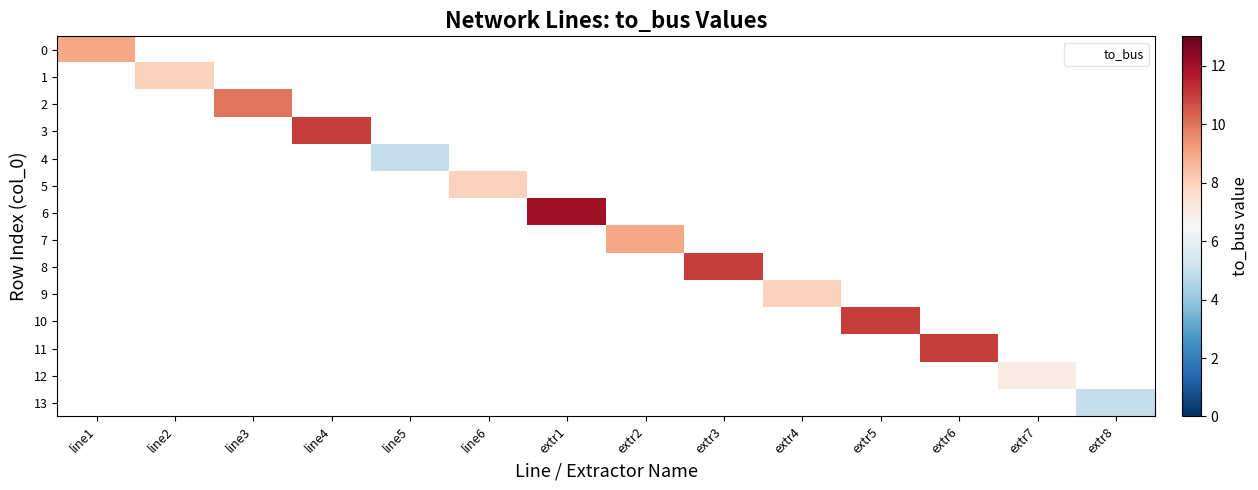

Is the value of 5 at line5 greater than the value of 7 at extr8?

No